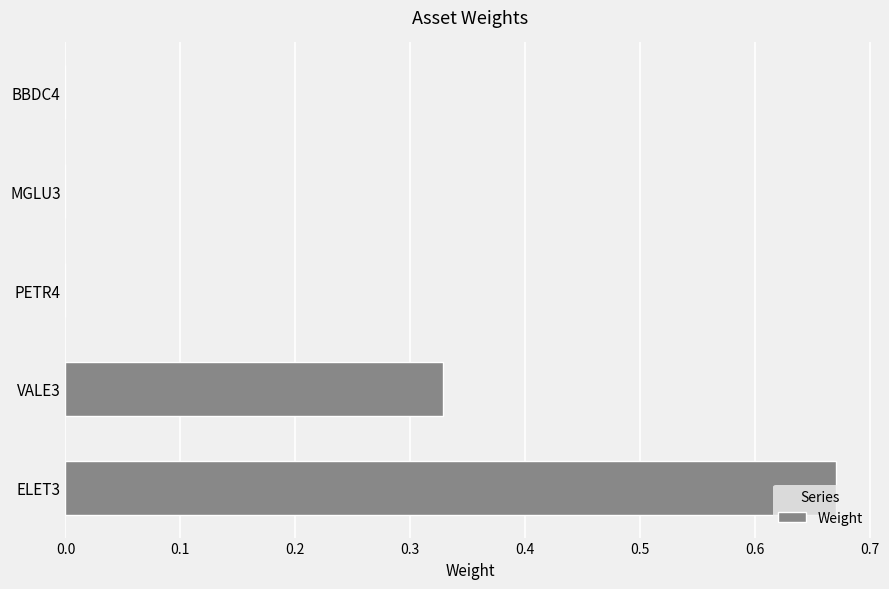

Which label corresponds to the largest value in the chart?

ELET3